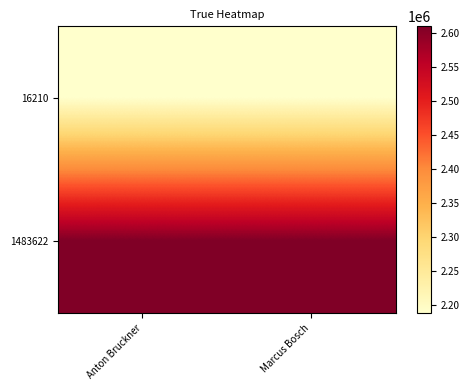

Which series changed the most between Anton Bruckner and Marcus Bosch?

16210